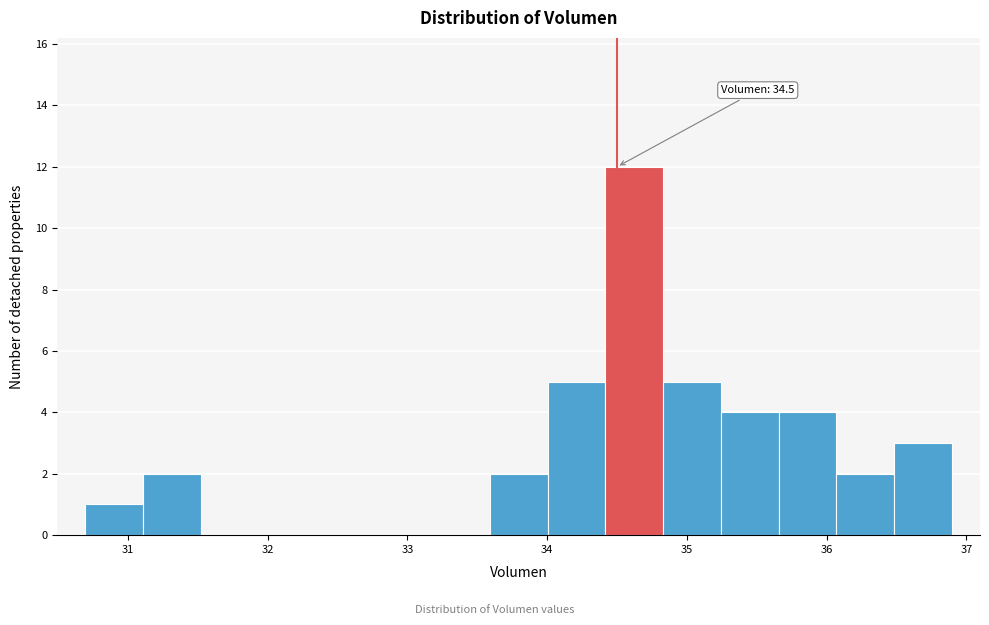

Over which range of the x-axis is the bar tallest?

34.4 to 34.8